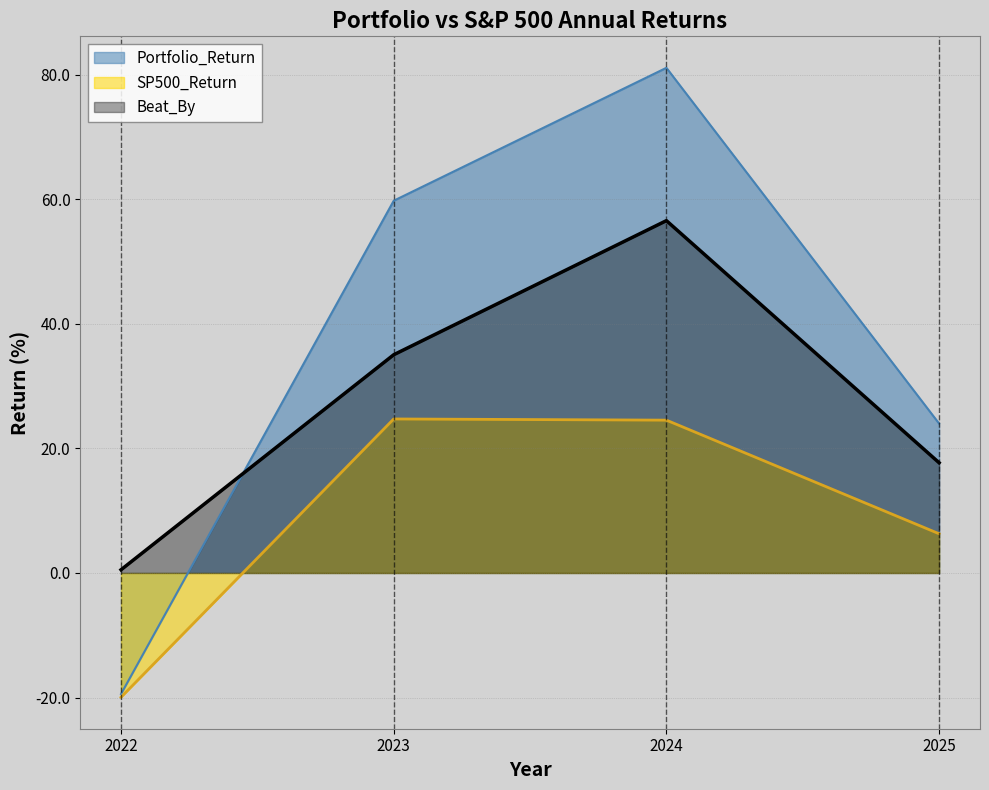

True or false: SP500_Return has more than 0 points higher than both neighbors.

True